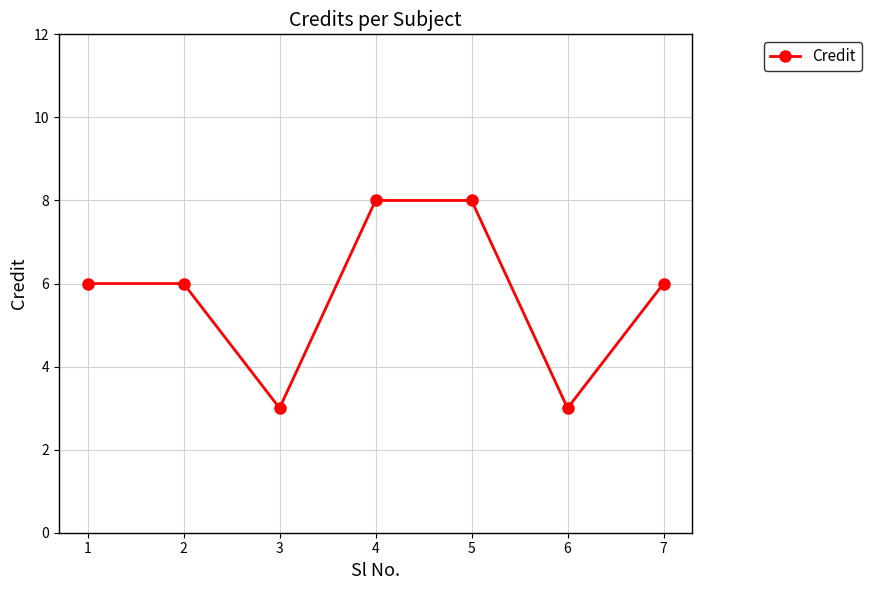

What is the change in value from 1 to 5?

+2